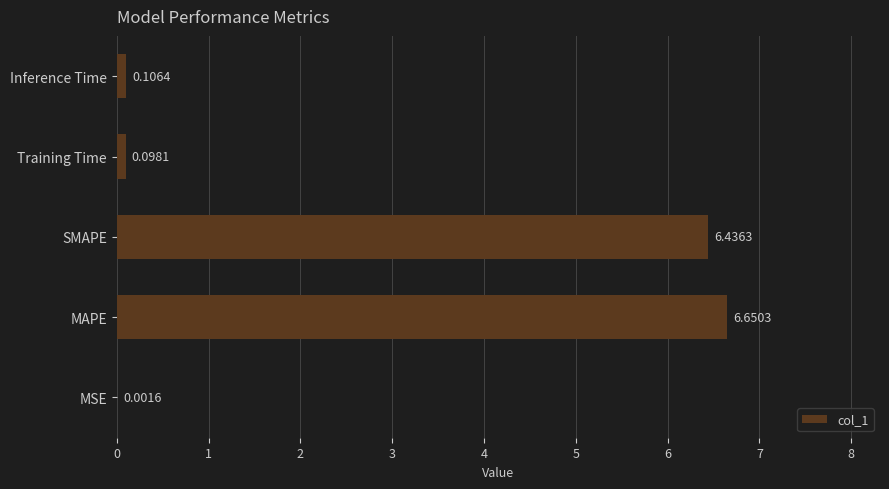

At which category does the chart reach its peak across all series?

MAPE